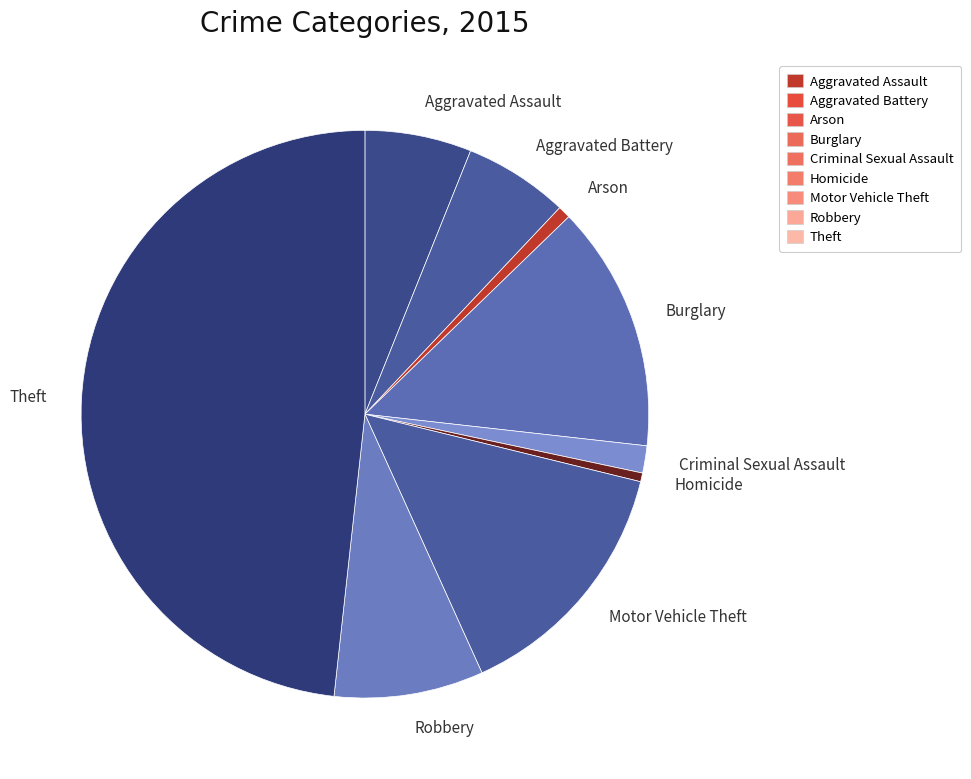

Is Criminal Sexual Assault the majority of the pie?

No